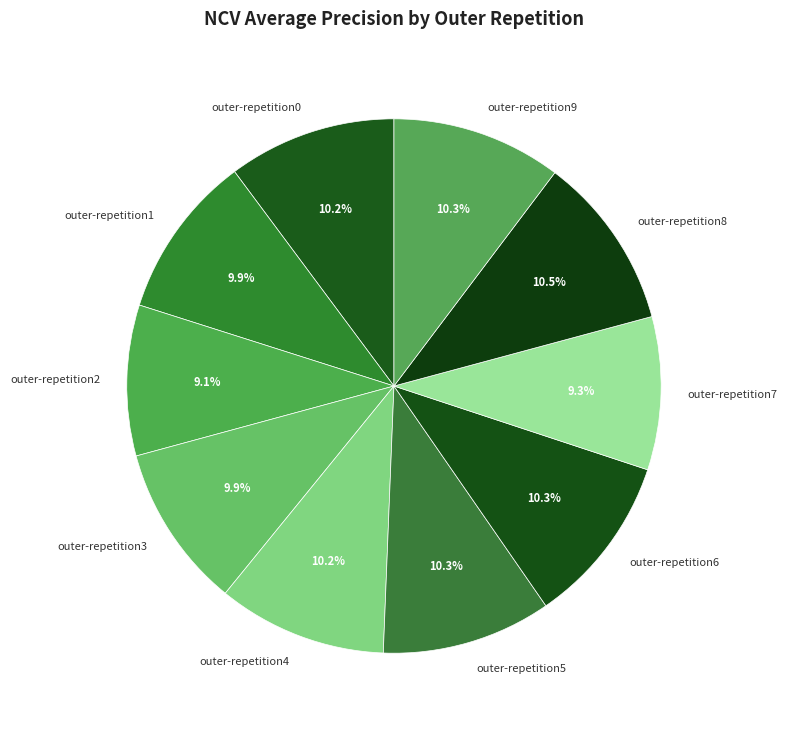

Combined, do outer-repetition0 and outer-repetition3 account for over 50%?

No